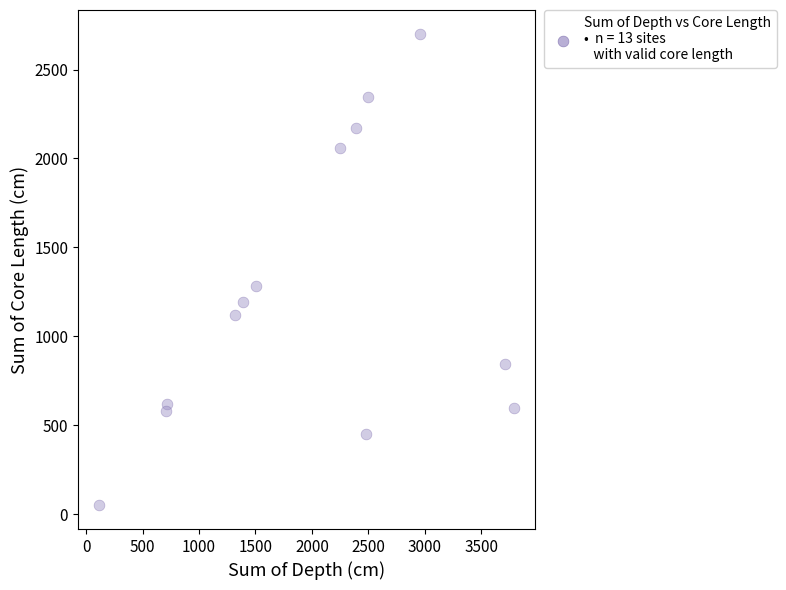

What Y value in the scatter plot is closest to 1376?

1282